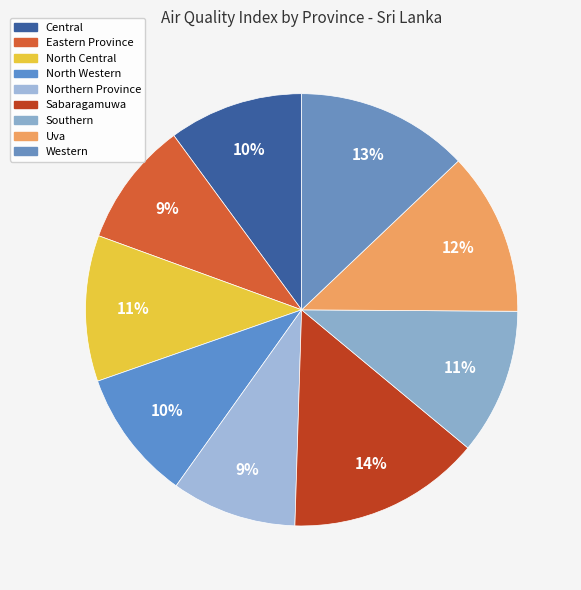

The Sabaragamuwa slice represents 2% of the pie. True or false?

False